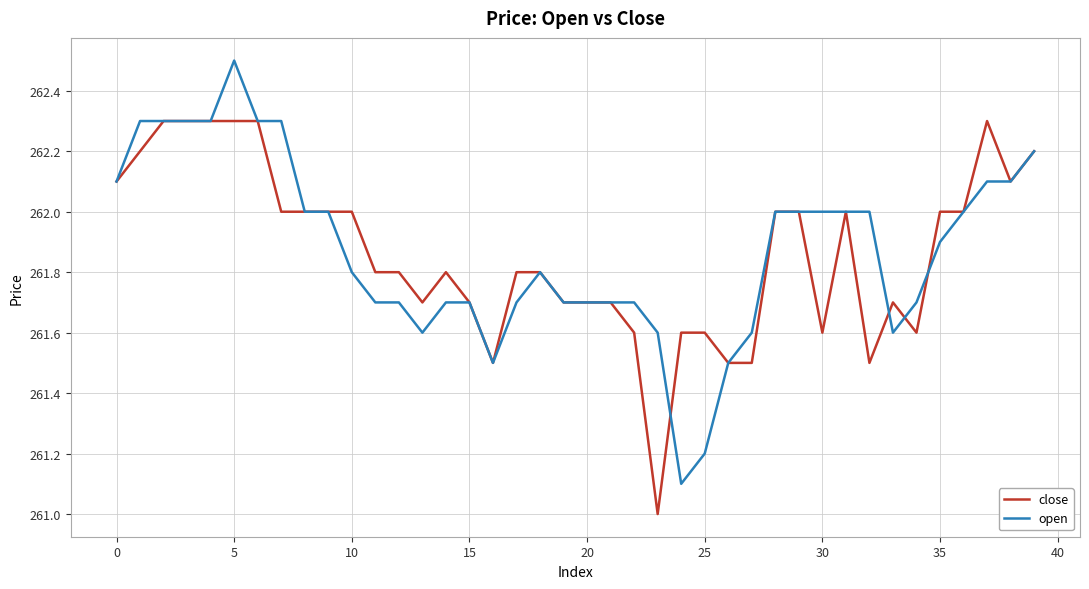

What are all the series names shown in the legend?

close, open